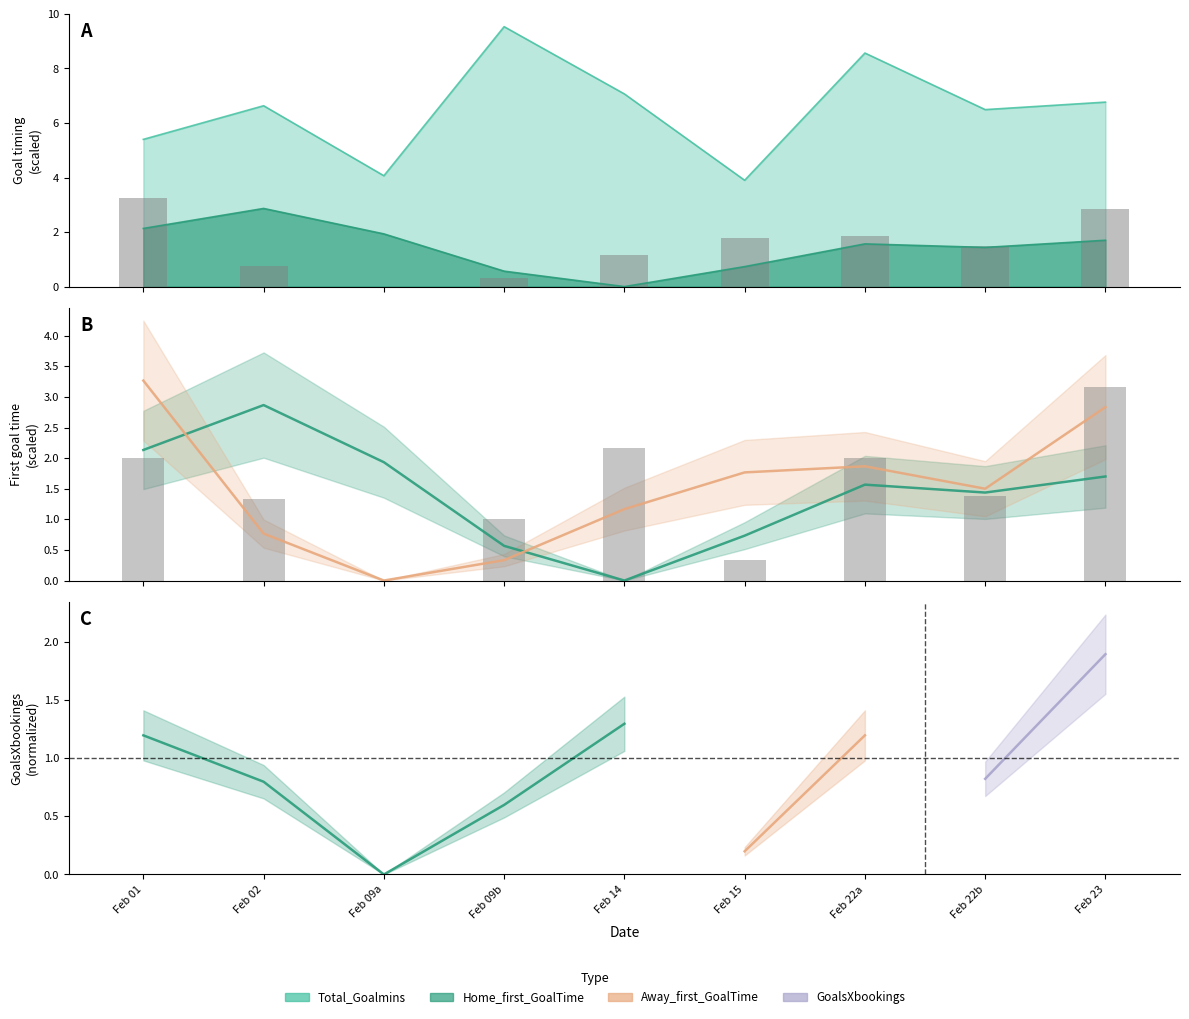

Between Feb 01 and Feb 15, which is larger?

Feb 01